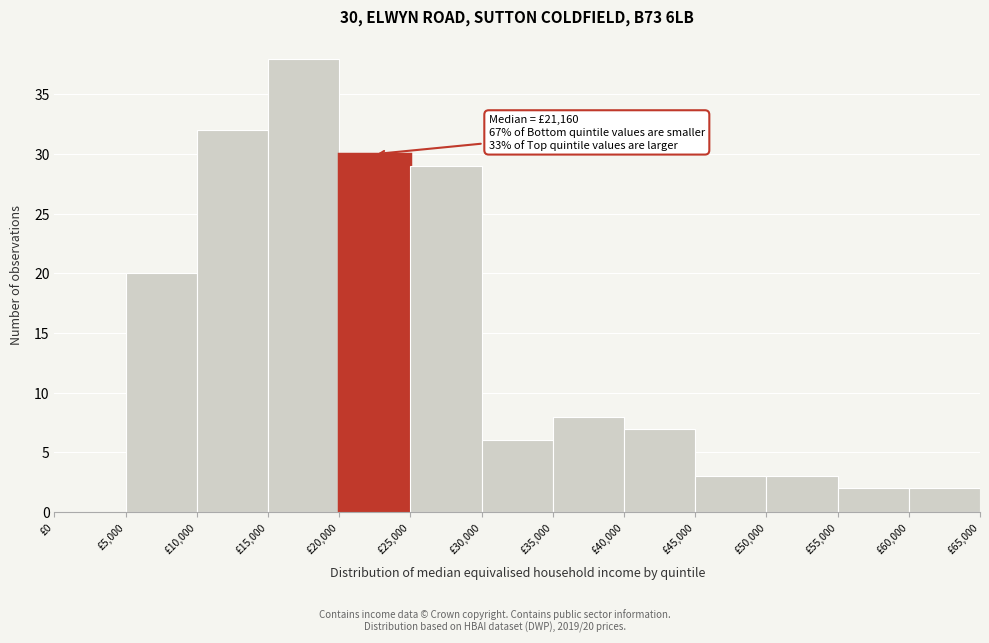

Which range on the x-axis has the tallest bar?

15000 to 20000